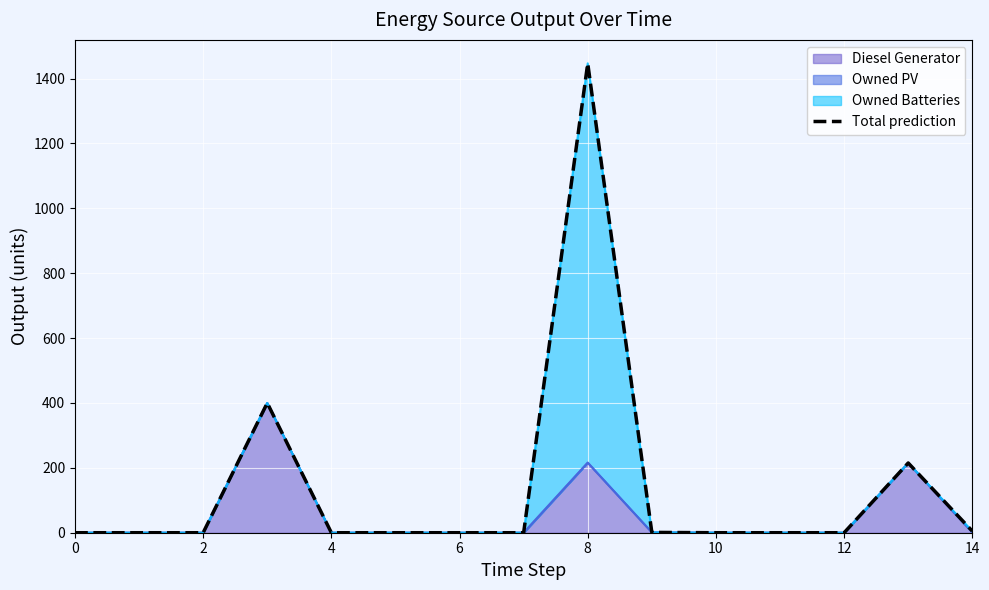

Is it true that Diesel Generator equals 180.2 at 0?

False